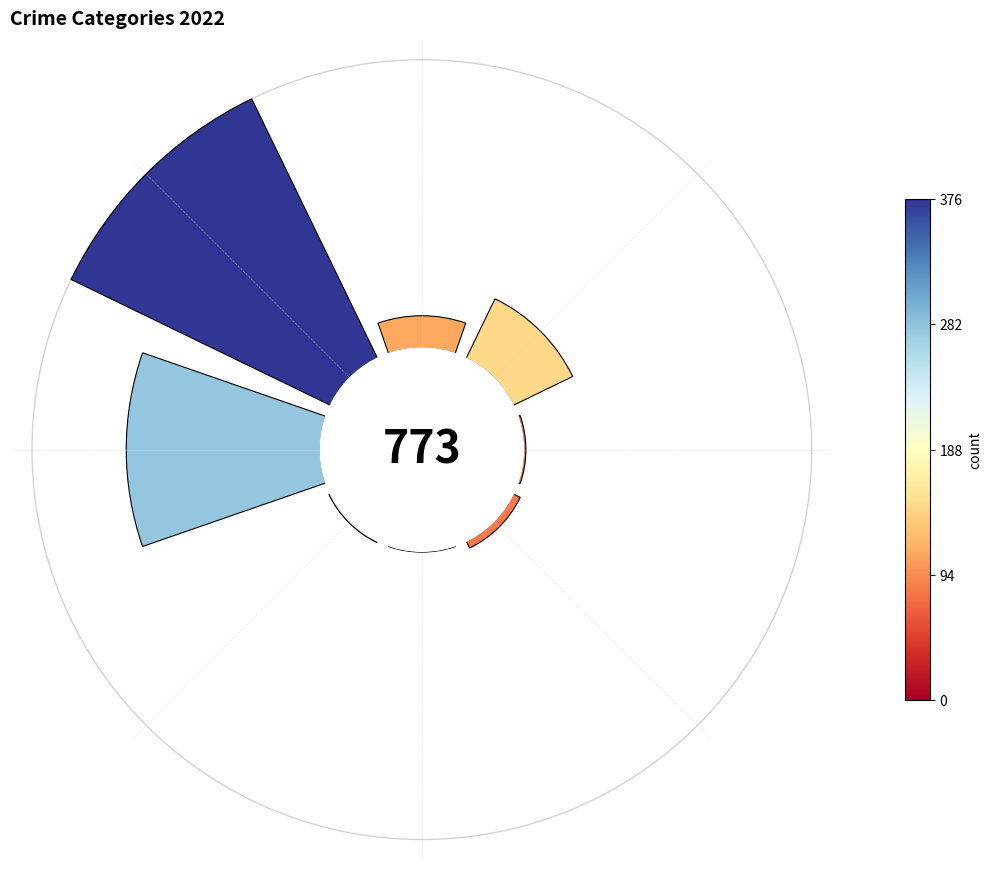

How many segments does this pie chart have?

8